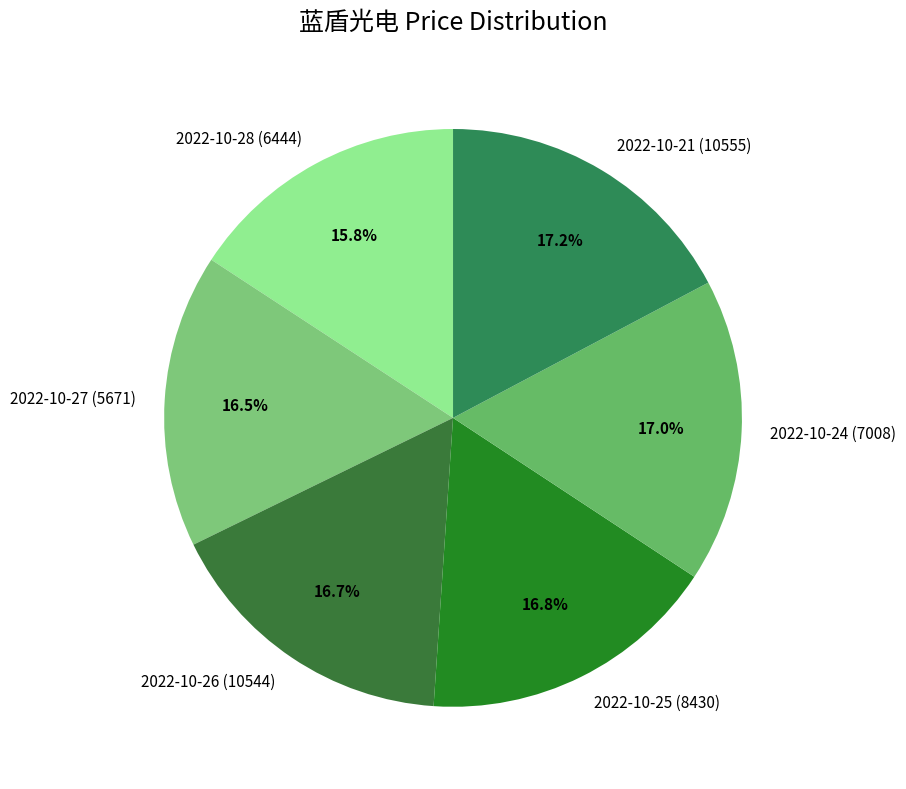

What percentage is NOT represented by 2022-10-26 (10544)?

83.3%